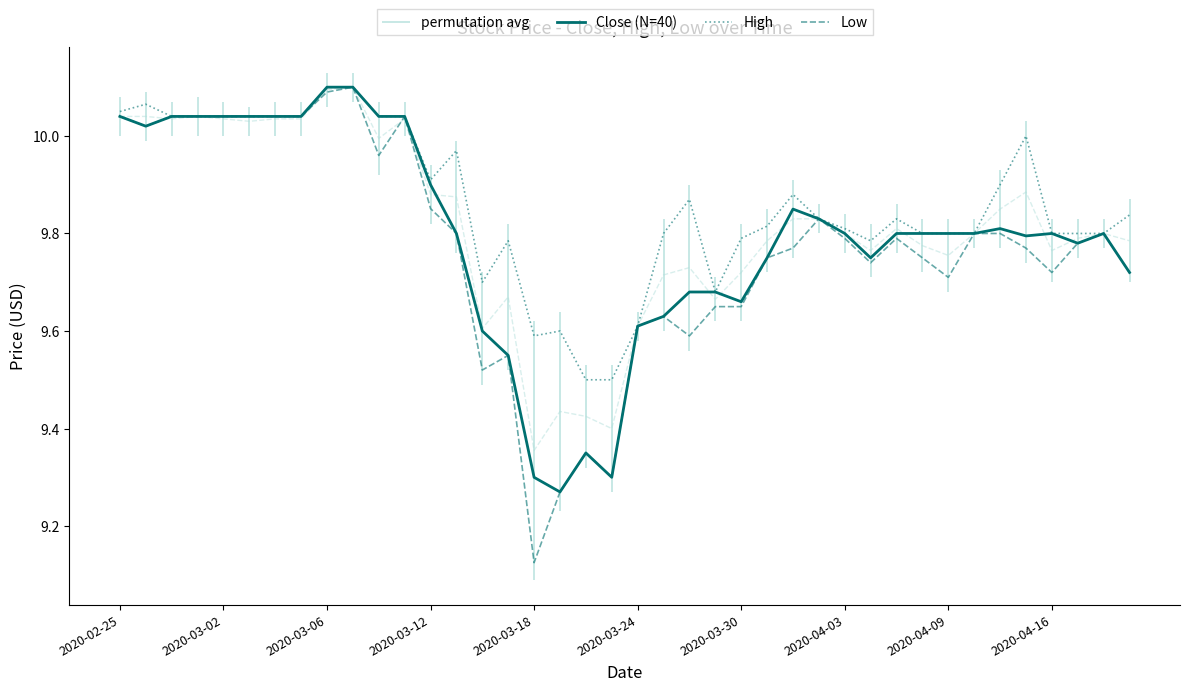

Reading left to right, list all the values displayed in this chart.

Close (N=40): 10.0	10.0	10.0	10.0	10.0	10.0	10.0	10.0	10.1	10.1	10.0	10.0	9.9	9.8	9.6	9.6	9.3	9.3	9.4	9.3	9.6	9.6	9.7	9.7	9.7	9.8	9.9	9.8	9.8	9.8	9.8	9.8	9.8	9.8	9.8	9.8	9.8	9.8	9.8	9.7
High: 10.1	10.1	10.0	10.0	10.0	10.0	10.0	10.0	10.1	10.1	10.0	10.0	9.9	10.0	9.7	9.8	9.6	9.6	9.5	9.5	9.6	9.8	9.9	9.7	9.8	9.8	9.9	9.8	9.8	9.8	9.8	9.8	9.8	9.8	9.9	10.0	9.8	9.8	9.8	9.8
Low: 10.0	10.0	10.0	10.0	10.0	10.0	10.0	10.0	10.1	10.1	10.0	10.0	9.9	9.8	9.5	9.6	9.1	9.3	9.4	9.3	9.6	9.6	9.6	9.6	9.6	9.8	9.8	9.8	9.8	9.7	9.8	9.8	9.7	9.8	9.8	9.8	9.7	9.8	9.8	9.7